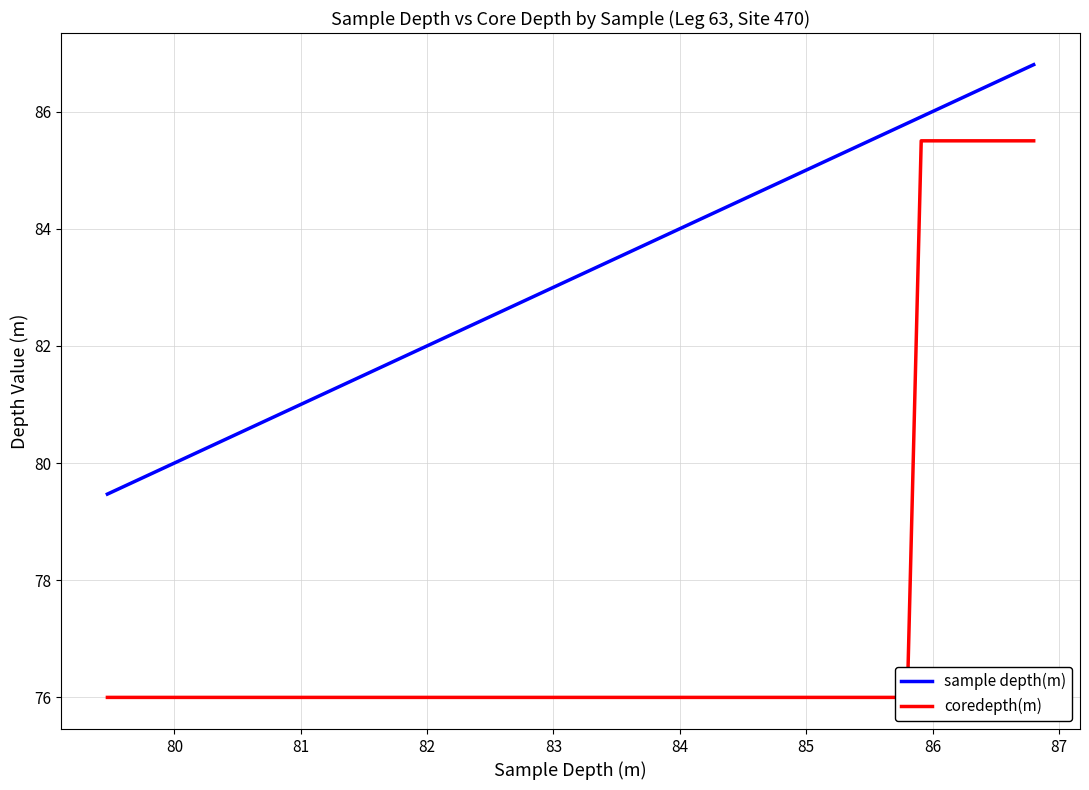

True or false: sample depth(m) and coredepth(m) intersect in this chart.

False